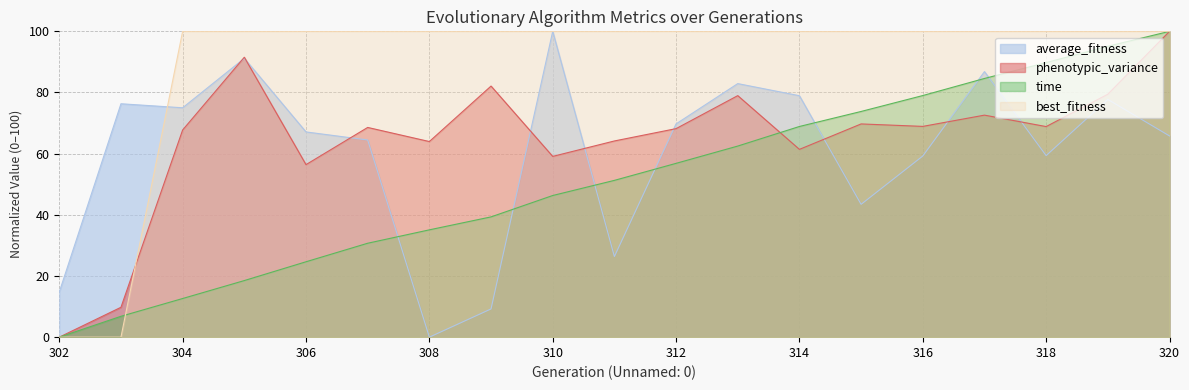

Which has a higher value, 309 or 317?

309